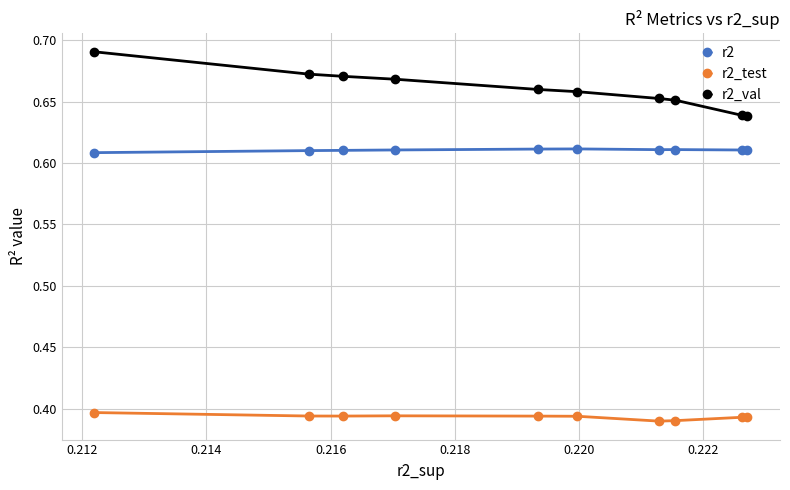

At how many categories does at least one series exceed 0?

10